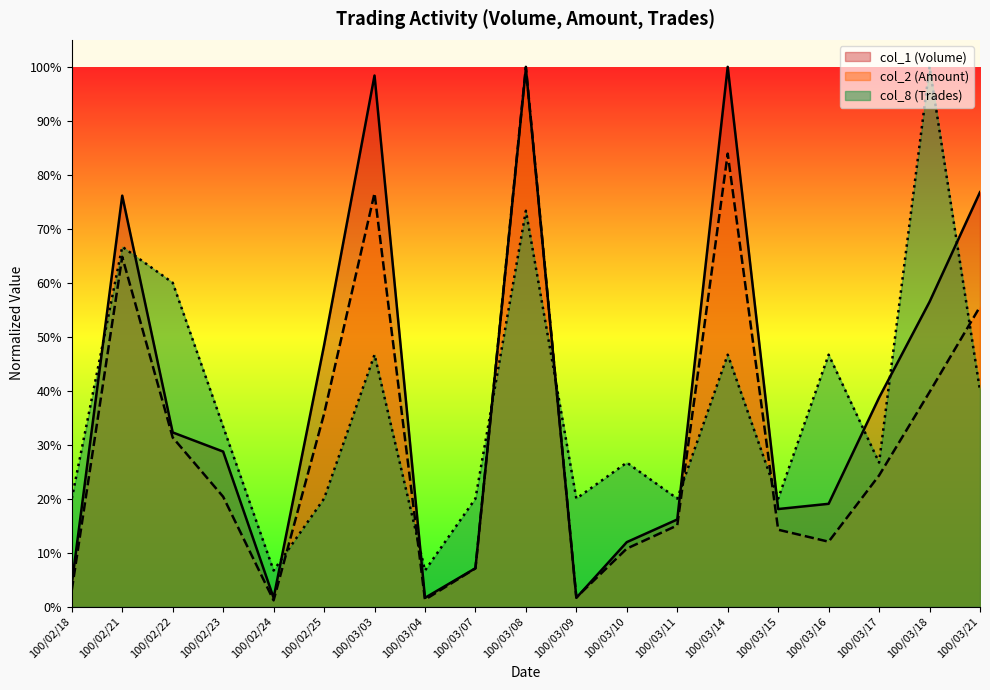

What is the maximum value shown in the chart?

1.0